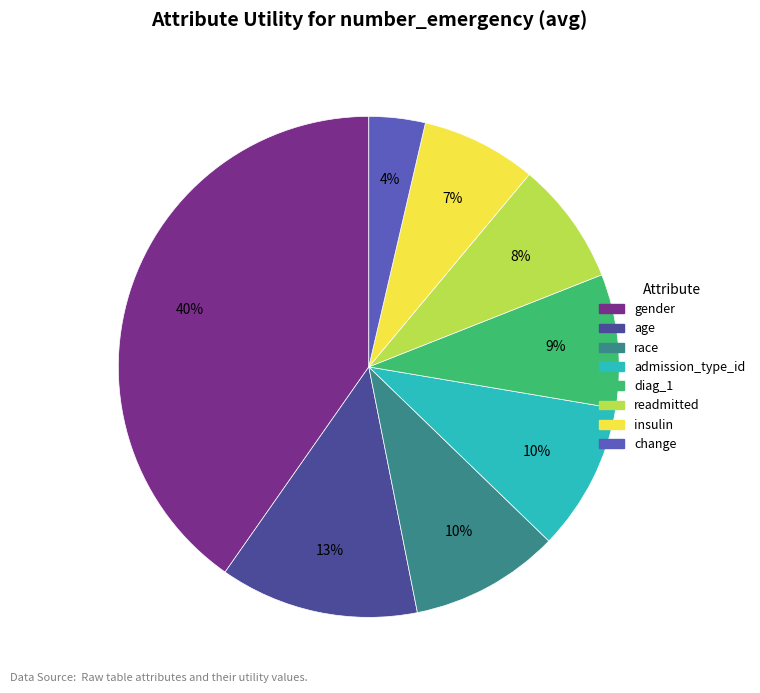

Is there a majority slice in this chart?

No